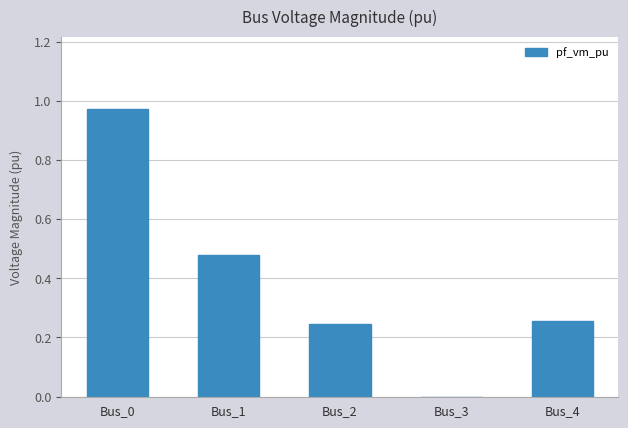

The chart shows a value of 0.0 at Bus_3. True or false?

True